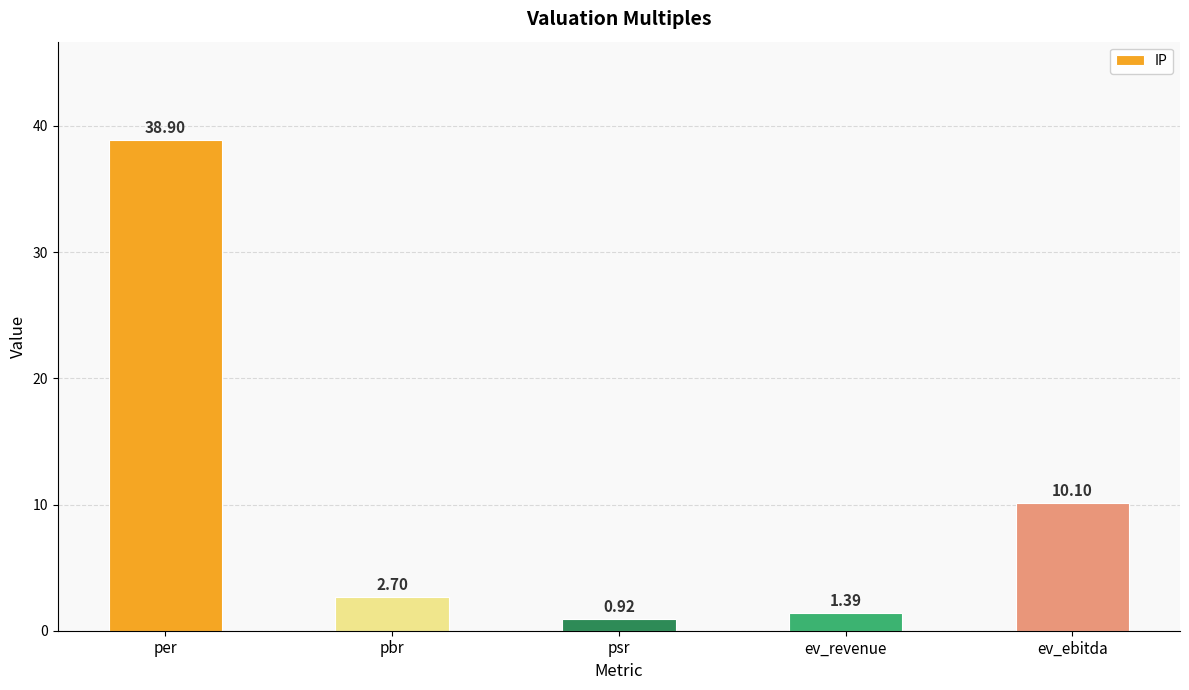

What is the maximum value shown in the chart?

38.9